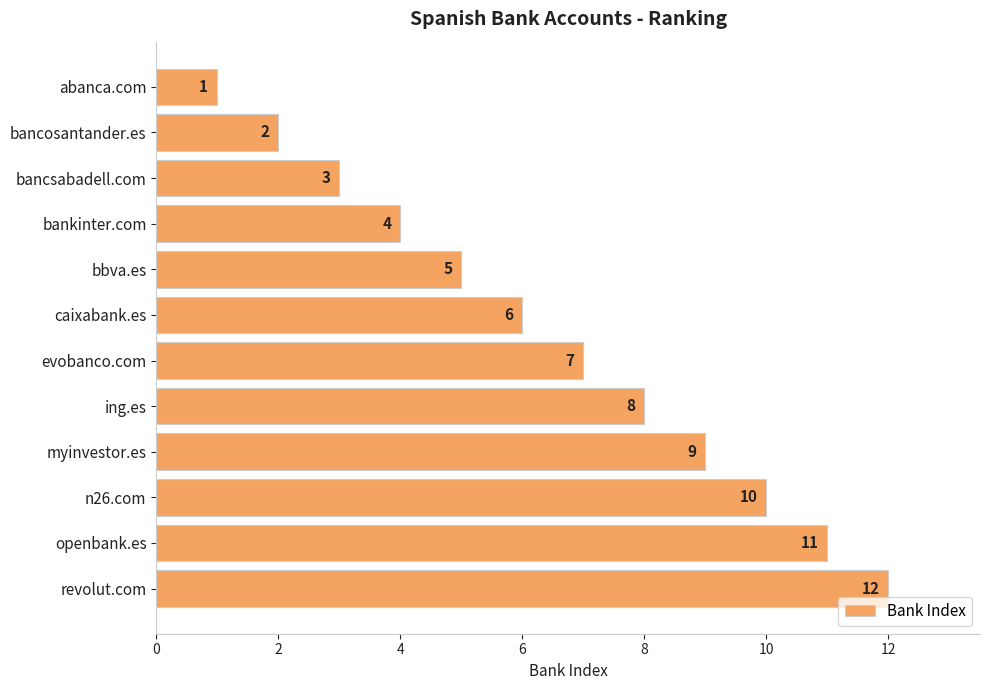

Rank the categories by value from lowest to highest.

abanca.com, bancosantander.es, bancsabadell.com, bankinter.com, bbva.es, caixabank.es, evobanco.com, ing.es, myinvestor.es, n26.com, openbank.es, revolut.com